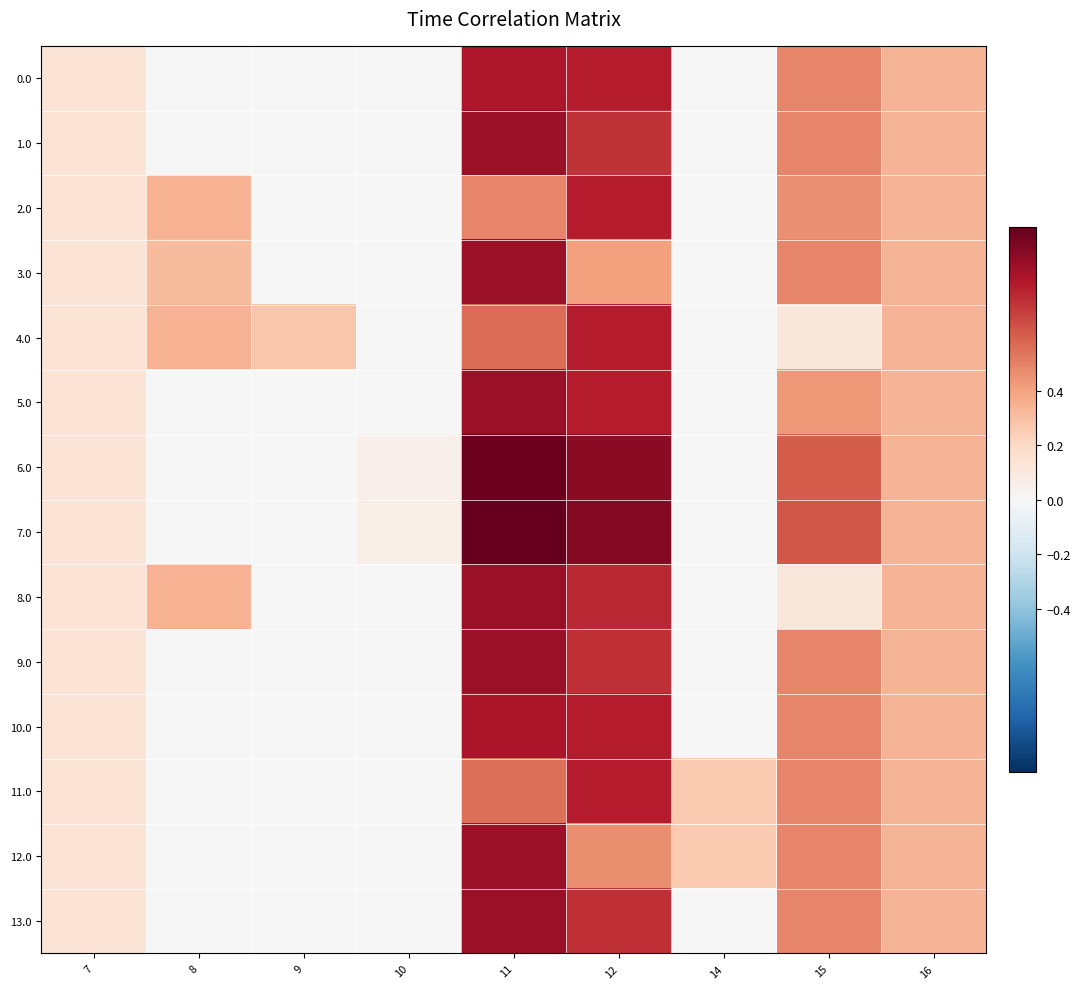

Between 11 and 16, which series saw the biggest shift?

7.0